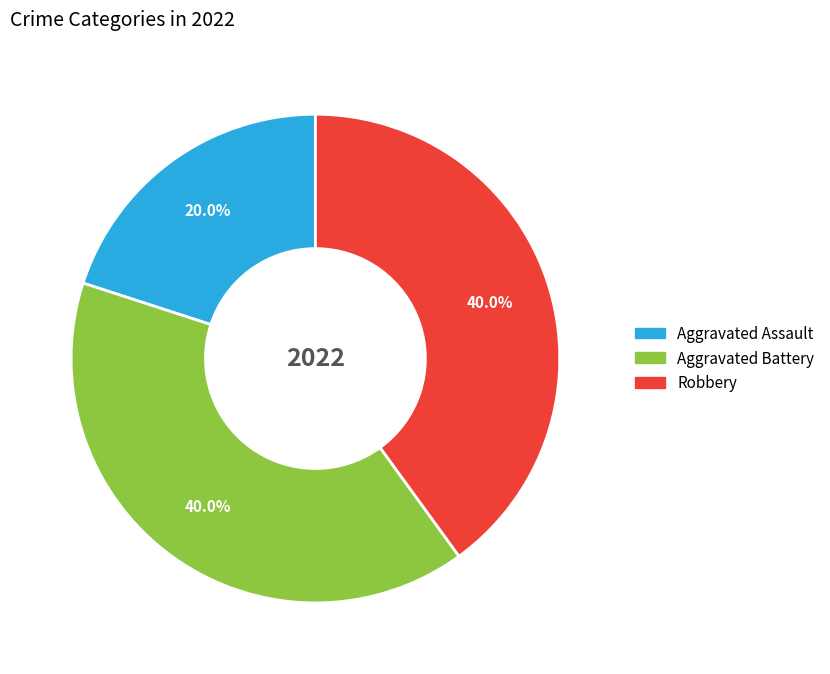

What is the ratio of the value at Robbery to the value at Aggravated Battery?

1.0